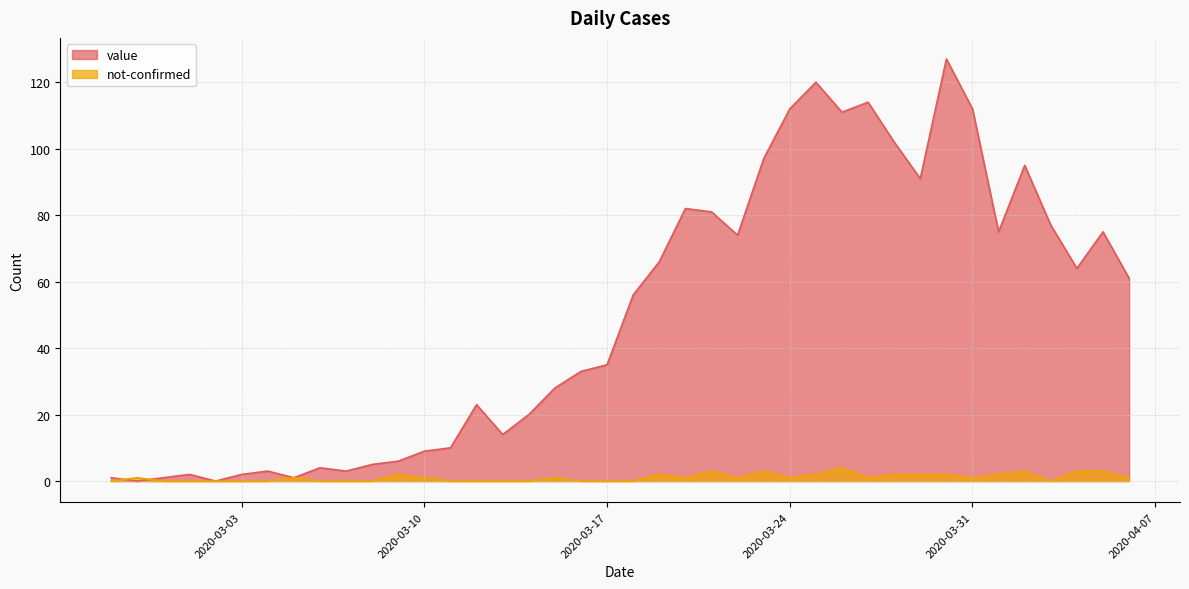

Reading right to left, extract all data points from this chart.

value: 61	75	64	77	95	75	112	127	91	102	114	111	120	112	97	74	81	82	66	56	35	33	28	20	14	23	10	9	6	5	3	4	1	3	2	0	2	1	0	1
not-confirmed: 1	3	3	0	3	2	1	2	2	2	1	4	2	1	3	1	3	1	2	0	0	0	1	0	0	0	0	1	2	0	0	0	1	0	0	0	0	0	1	0